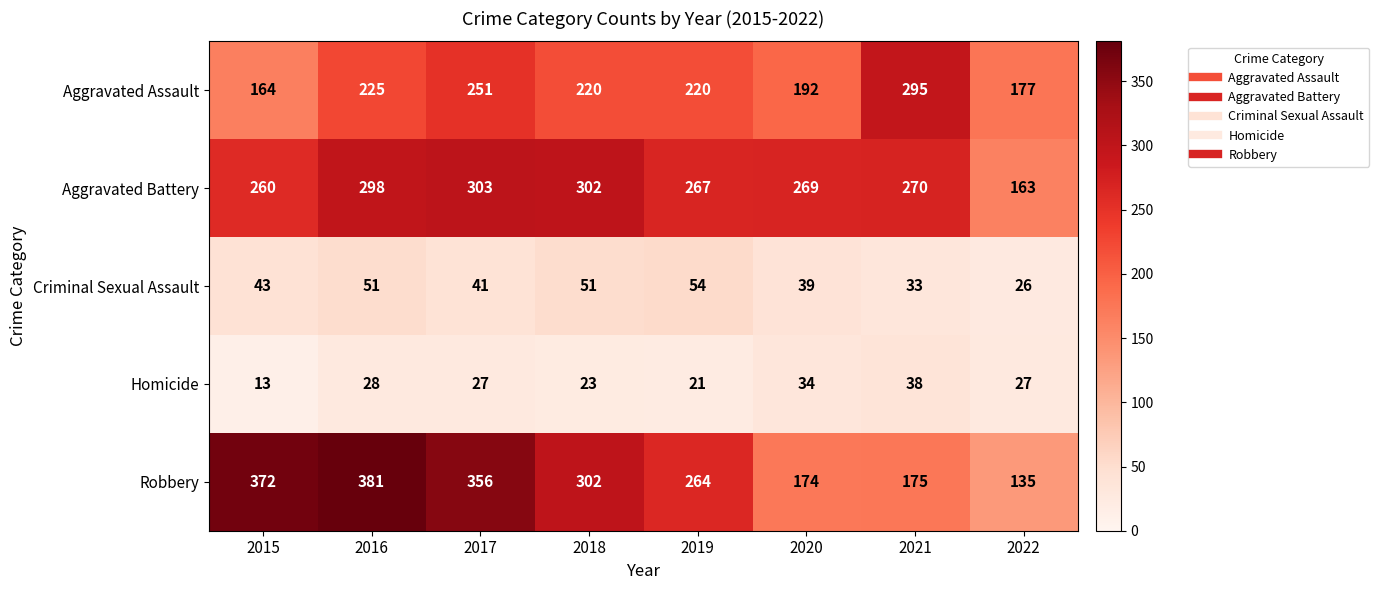

What is the difference between the Aggravated Battery values at 2015 and 2016?

38